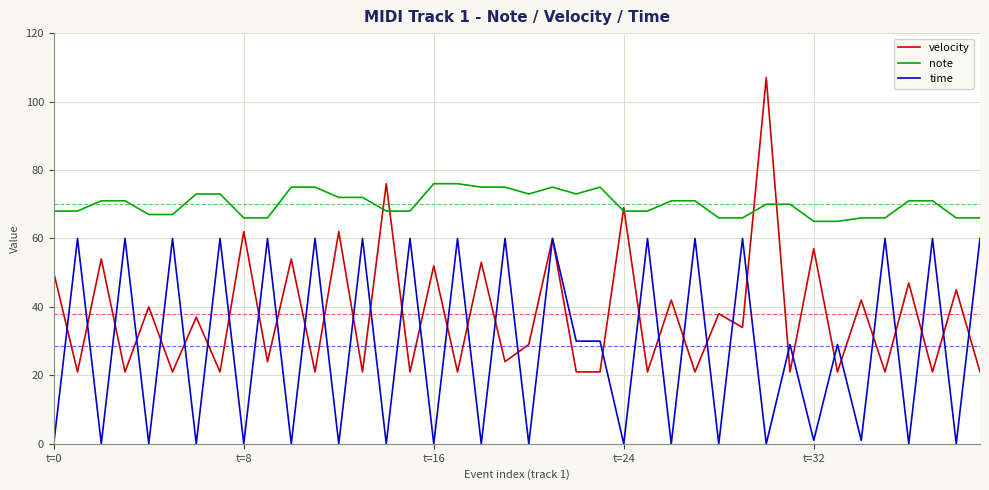

Which series has the largest range (max minus min)?

velocity